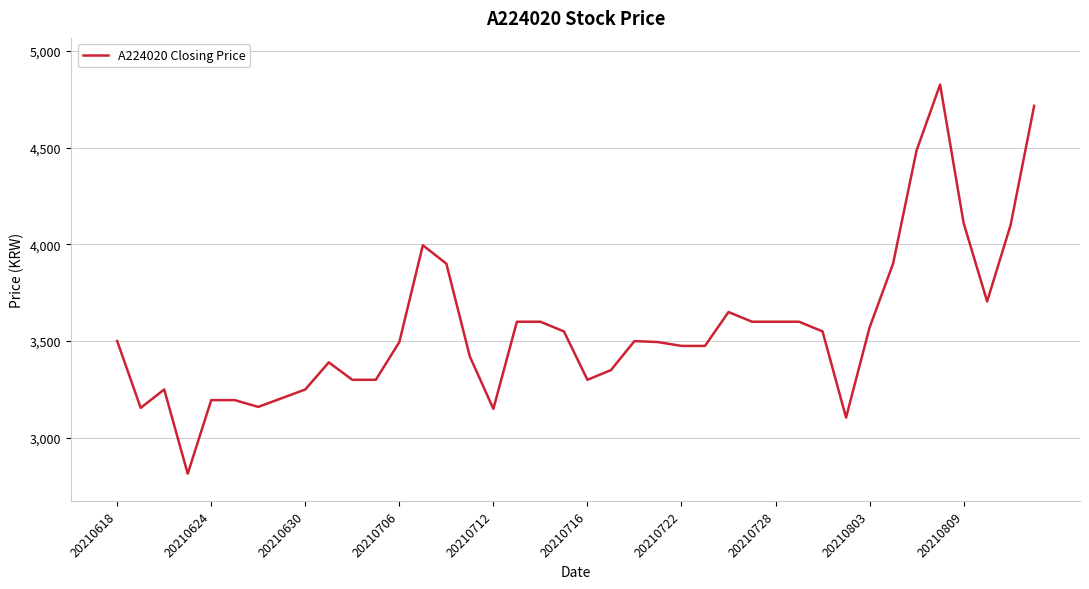

What is the difference between the maximum and minimum values?

2010